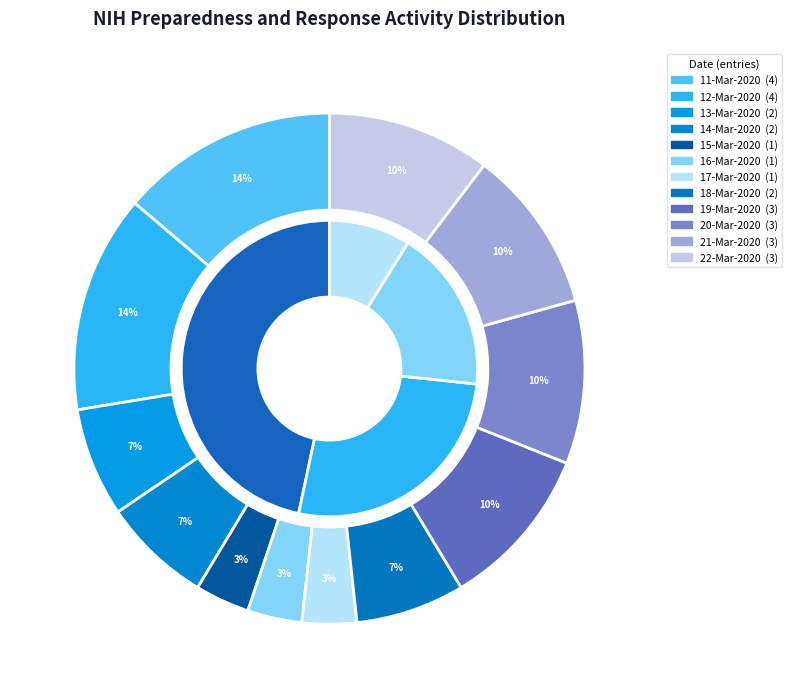

Does 11-Mar-2020 account for over 50% of the chart?

No